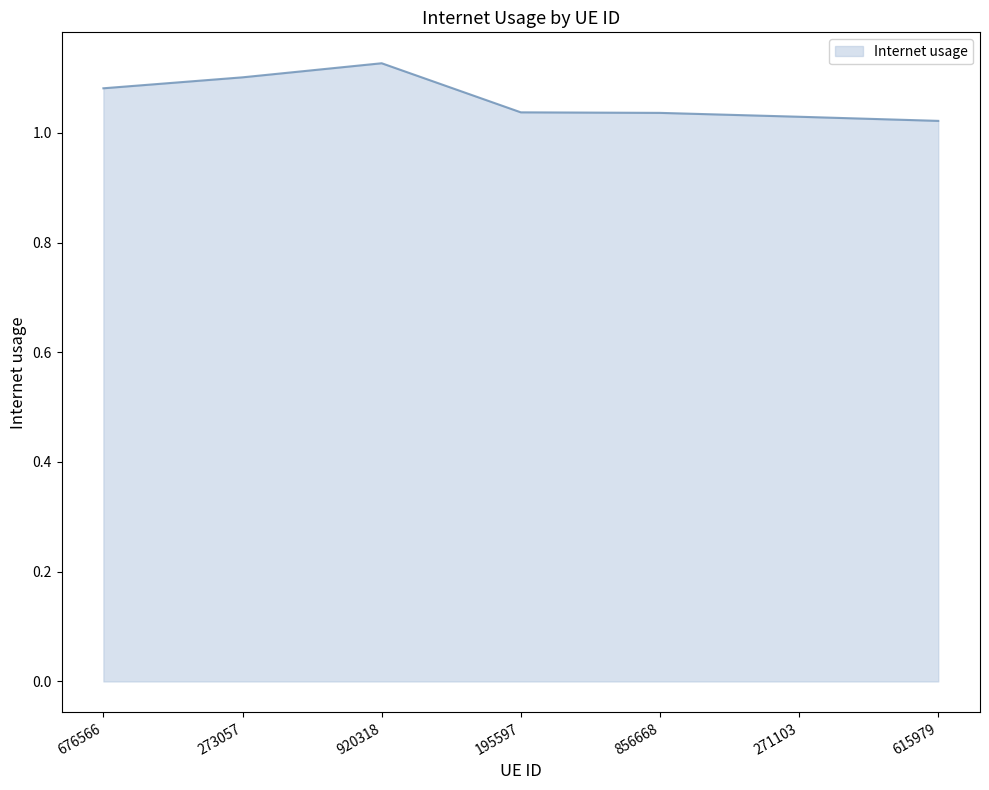

Which label corresponds to the largest value in the chart?

920318